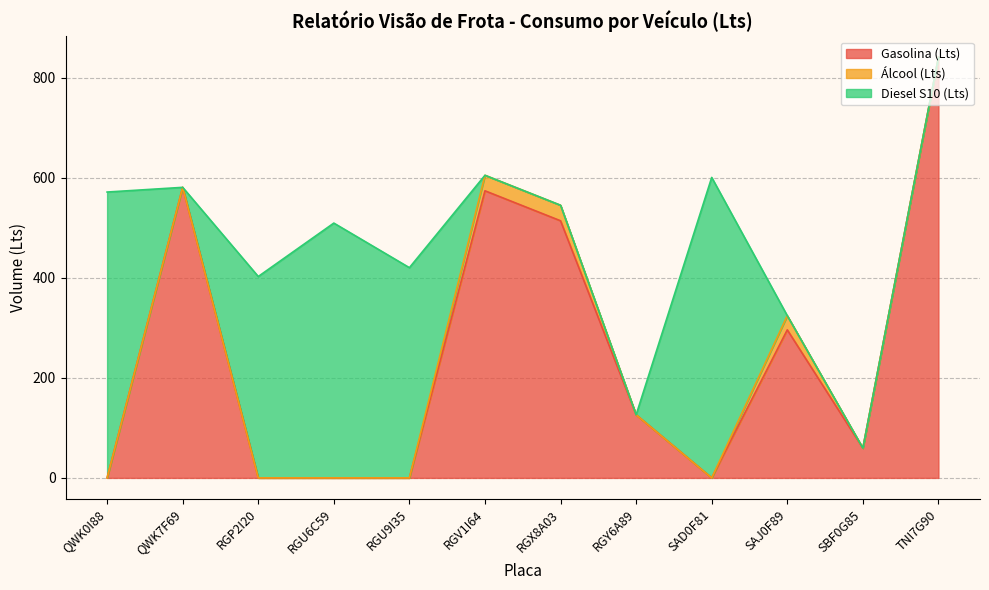

What is the greatest value displayed?

840.5